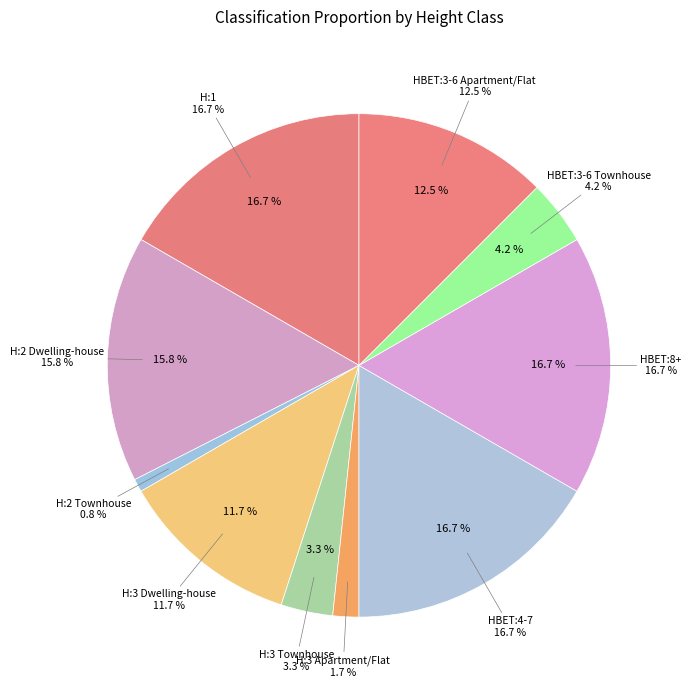

Count the number of slices in the pie.

10